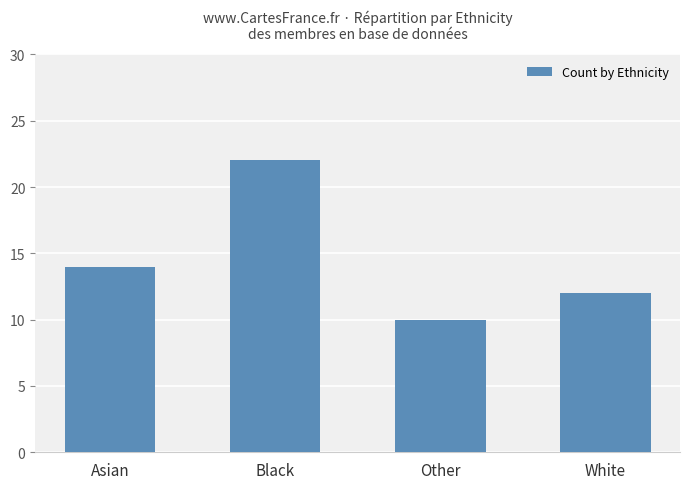

List the labels in order of value, smallest first.

Other, White, Asian, Black